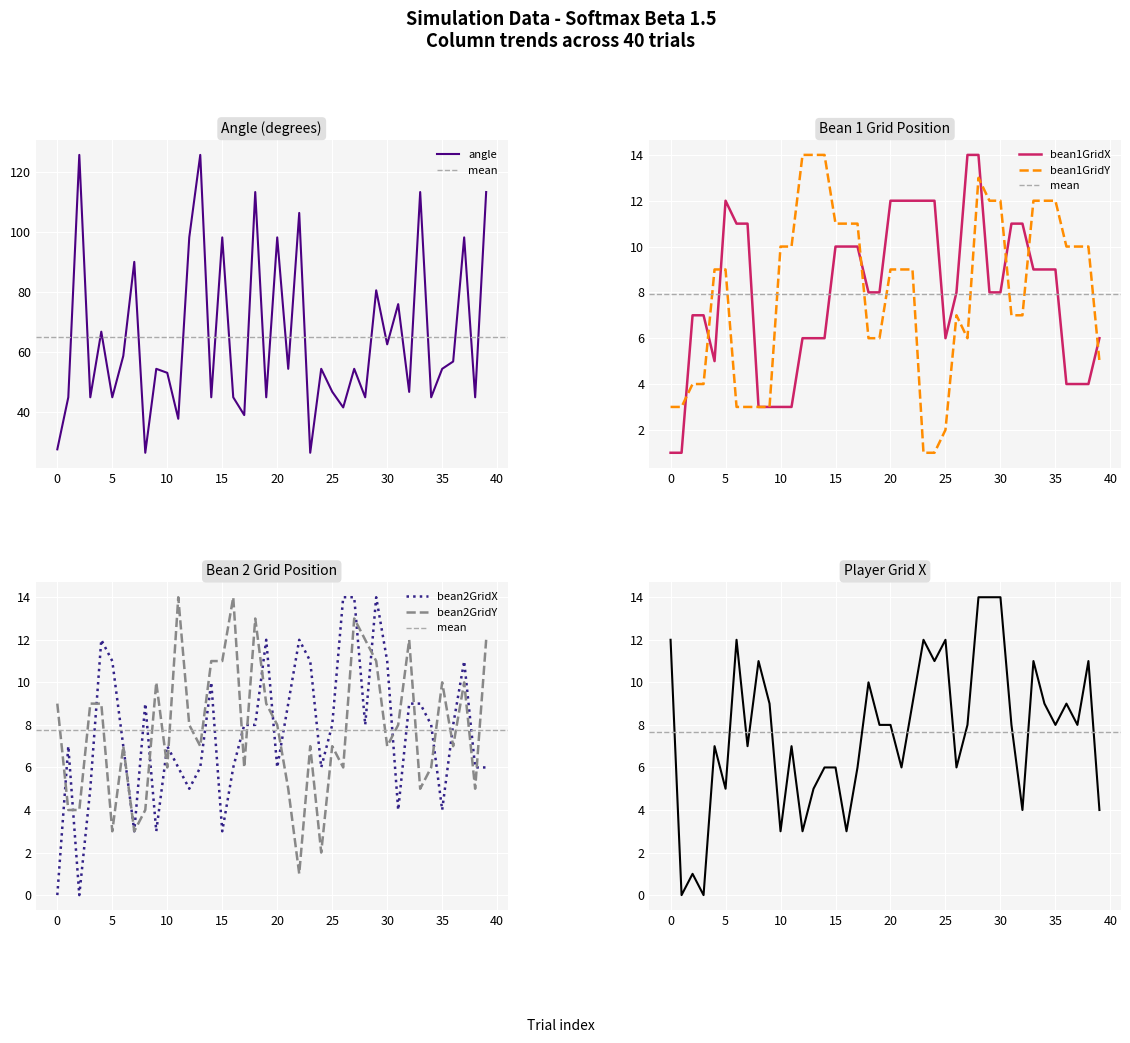

The value of bean1GridX at 5 is 6. True or false?

False